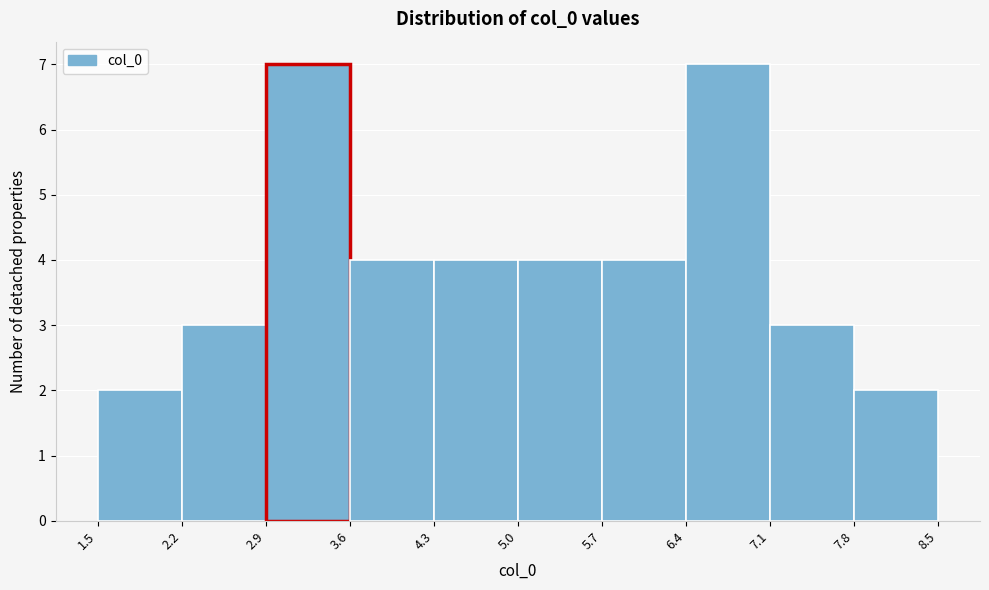

What is the height of the bar covering 2.2 to 2.9 on the x-axis? The values are not printed on the chart, so give them approximately, as read against the axis.

3